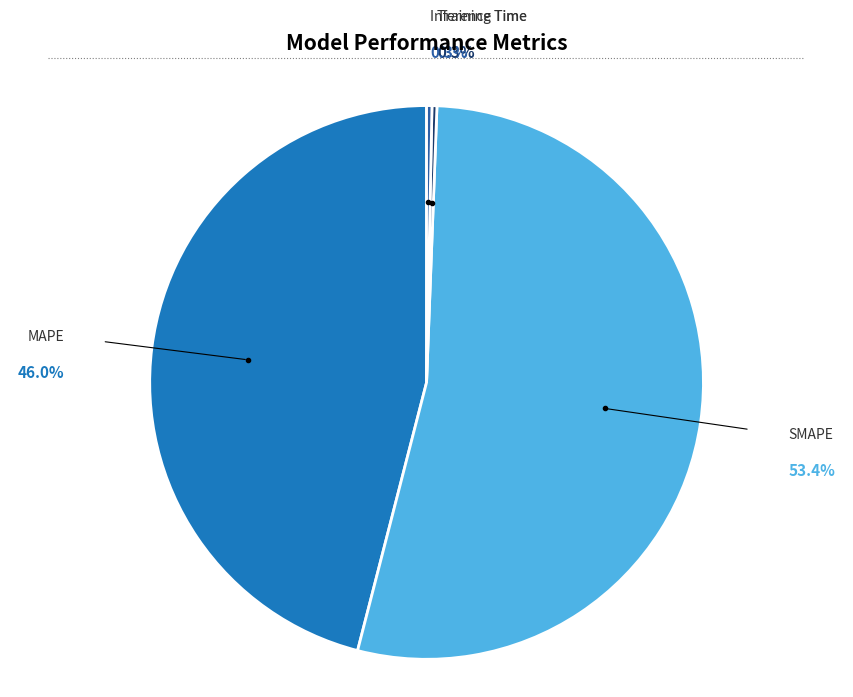

Does any single category account for the majority?

Yes